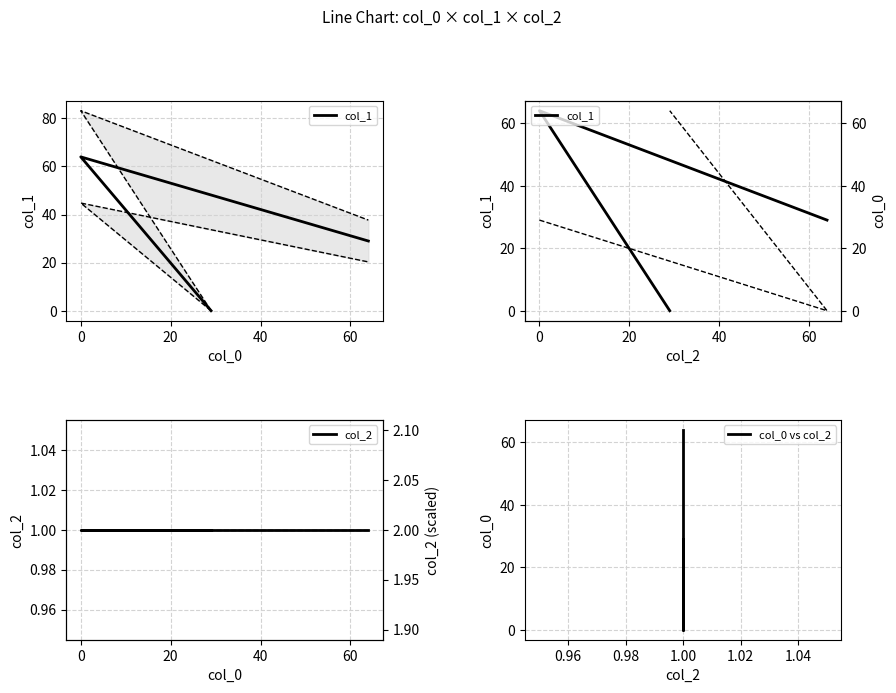

Which series has the largest range (max minus min)?

col_1